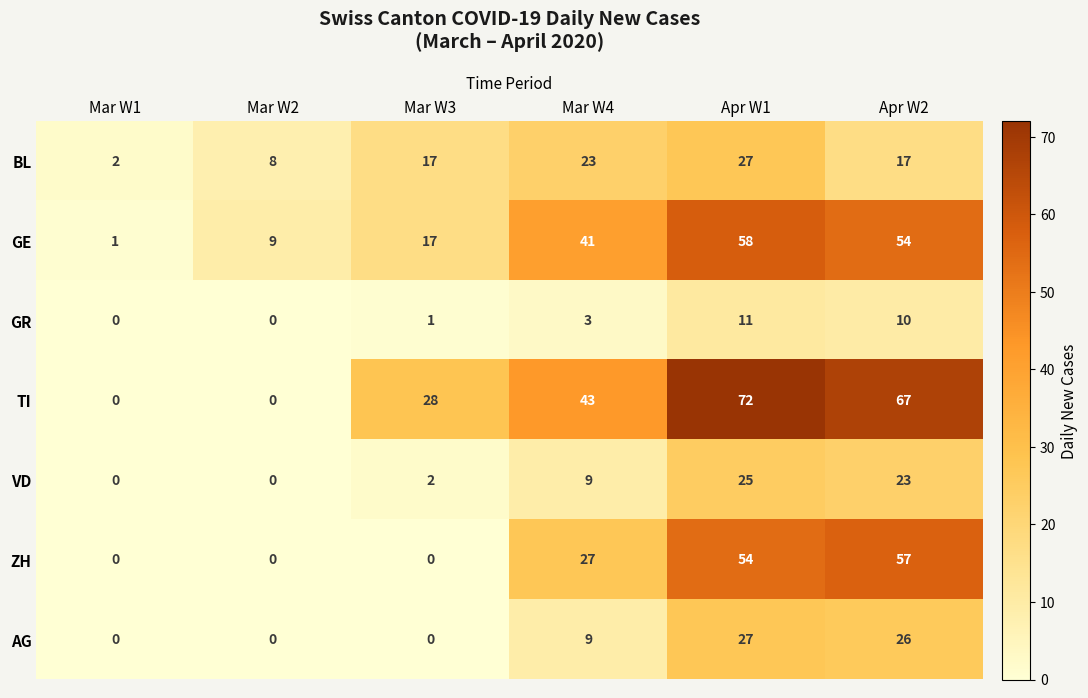

What is the difference between the second highest and minimum values in the TI series?

67